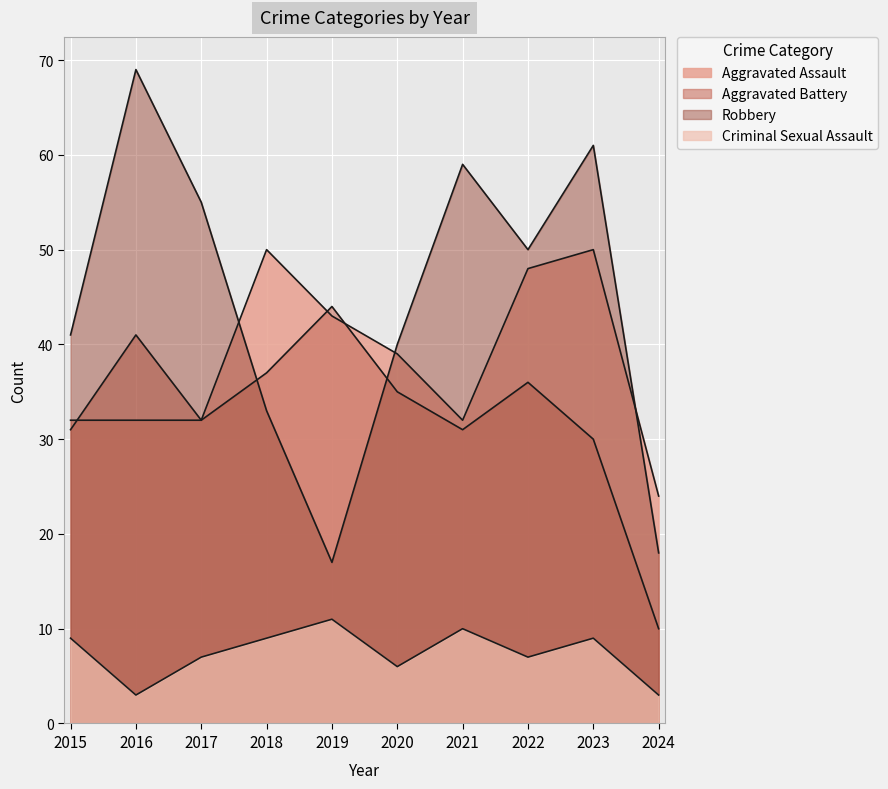

Reading right to left, extract all data points from this chart.

Aggravated Assault: 24	50	48	32	39	43	50	32	32	32
Aggravated Battery: 10	30	36	31	35	44	37	32	41	31
Criminal Sexual Assault: 3	9	7	10	6	11	9	7	3	9
Robbery: 18	61	50	59	40	17	33	55	69	41